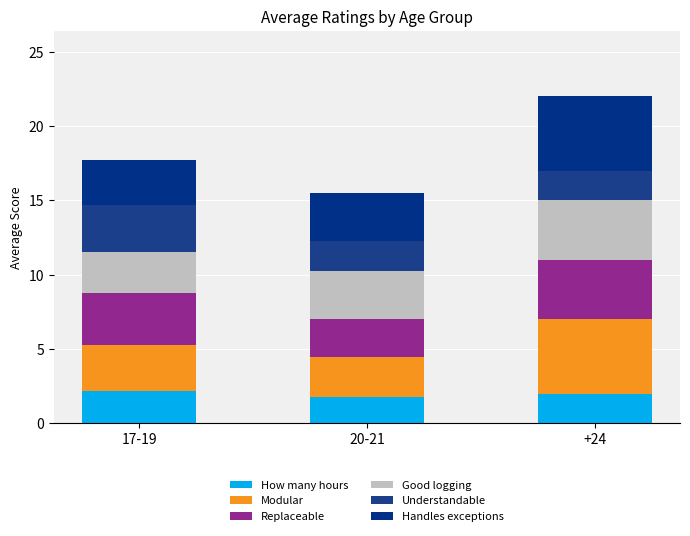

The How many hours series shows 3.8 at 17-19. True or false?

False